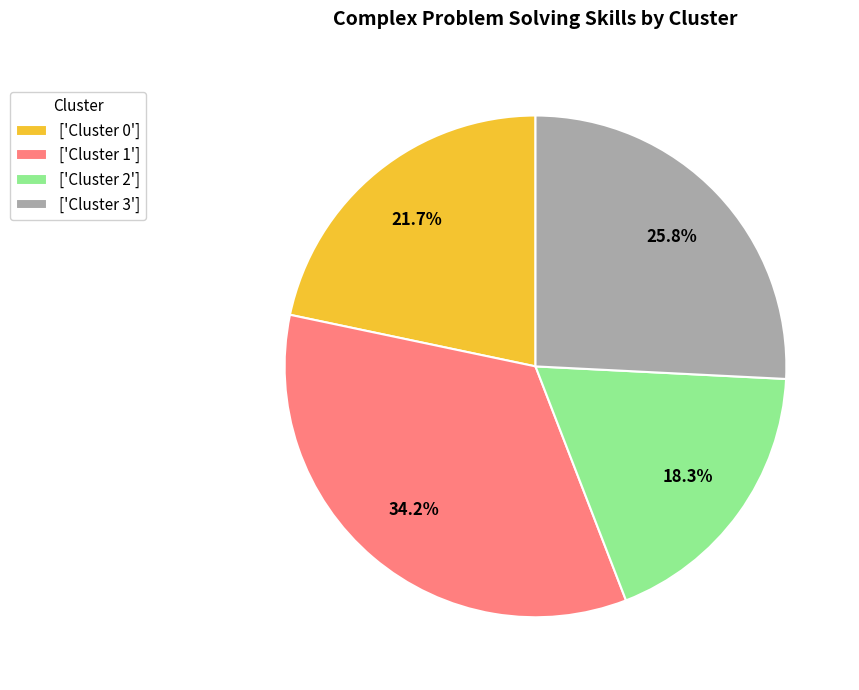

Is there any slice that represents more than half of the pie?

No